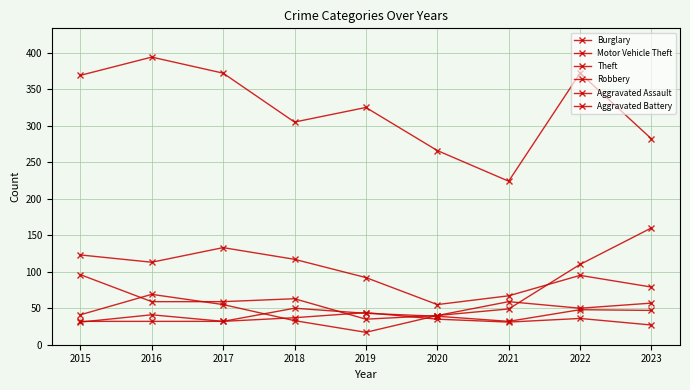

What is the average value of the Aggravated Battery series?

35